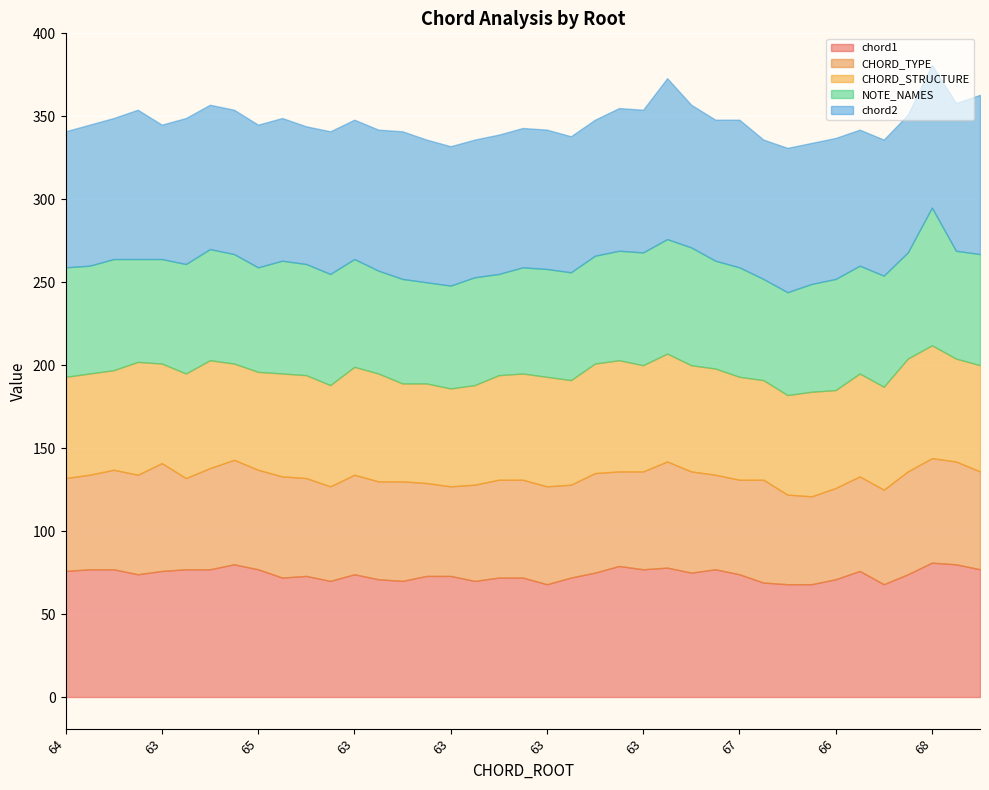

What are all the series names shown in the legend?

chord1, CHORD_TYPE, CHORD_STRUCTURE, NOTE_NAMES, chord2